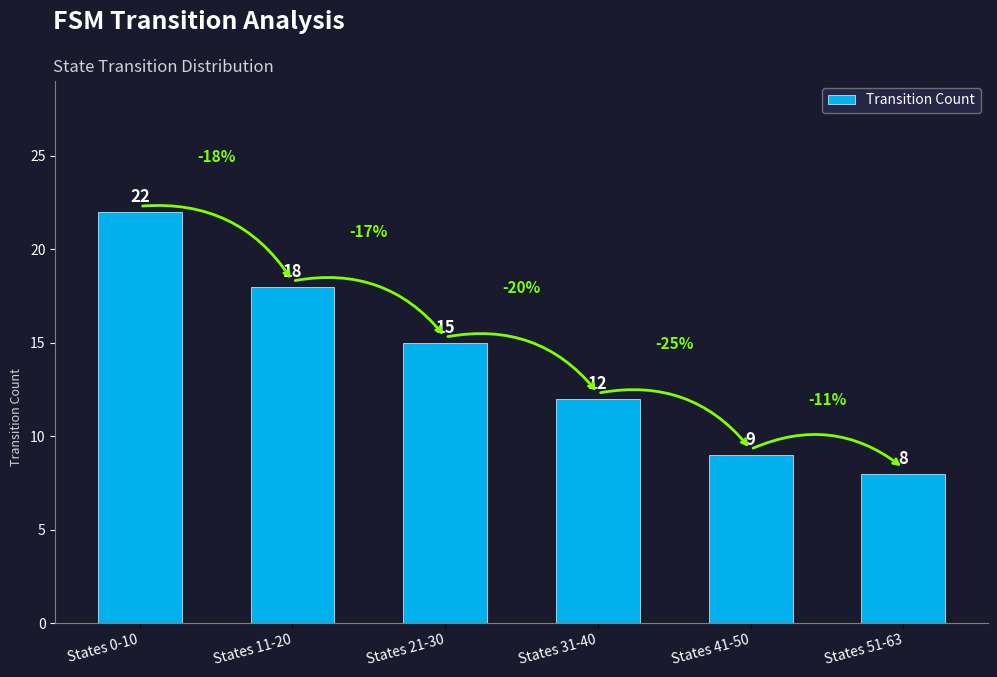

True or false: the data shows 8 at States 51-63.

True